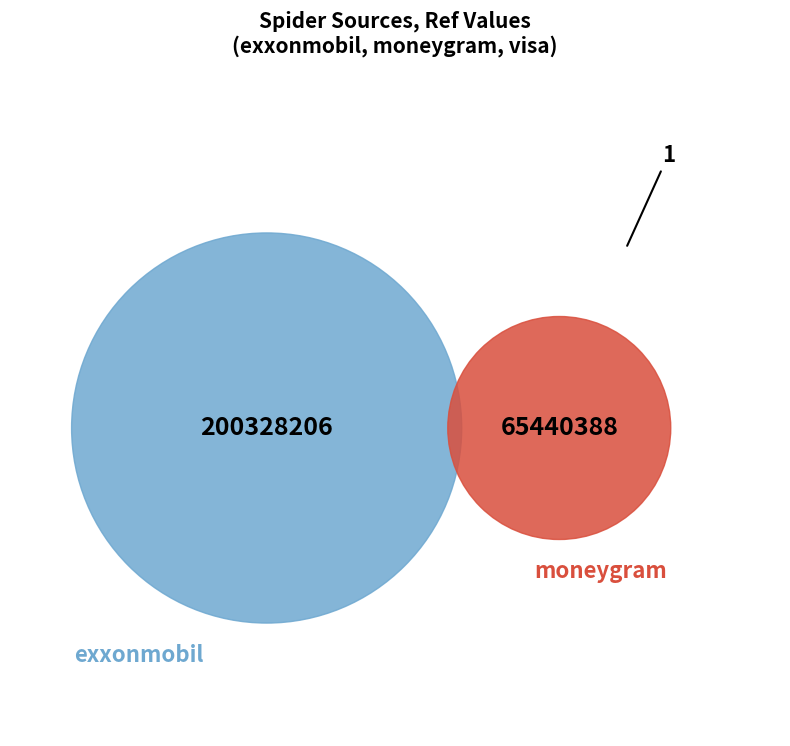

Is the sum of exxonmobil and moneygram greater than half?

Yes